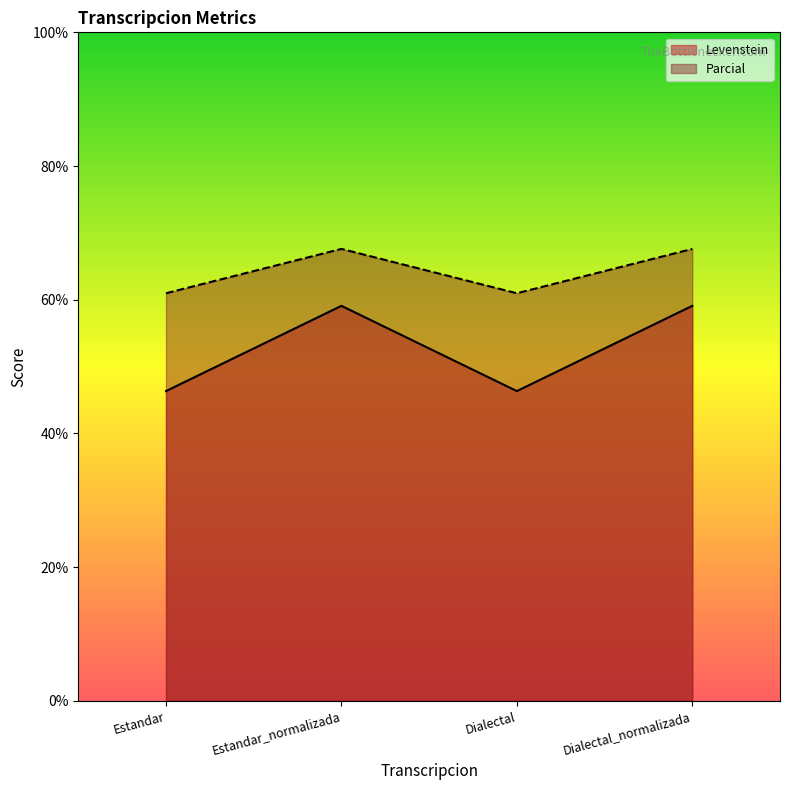

What is the maximum value for Levenstein?

59.1